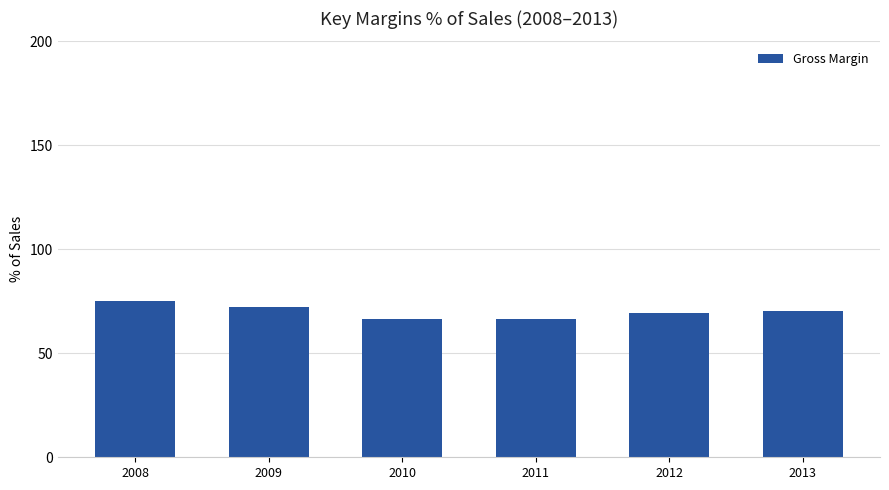

Does the chart contain any negative values?

No